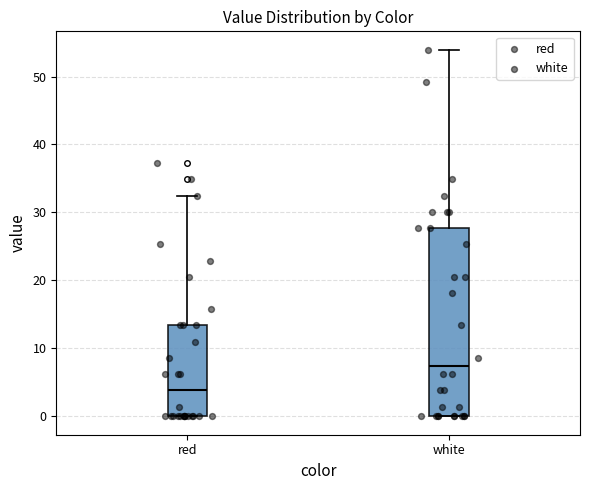

Reading left to right, read every box against the y-axis: the position of its median line, the range the box covers, and the ends of its whiskers. The values are not printed on the chart, so give them approximately, as read against the axis.

red: median 4, box 0 to 13, whiskers 0 to 32
white: median 7, box 0 to 28, whiskers 0 to 54